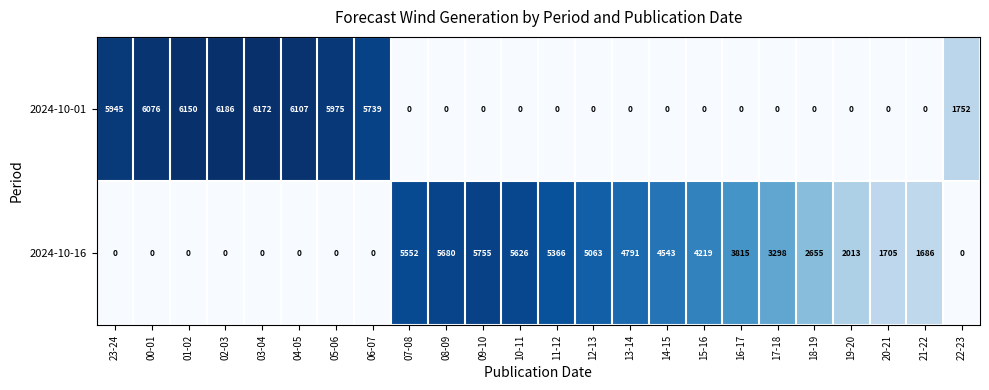

What is the approximate value of 2024-10-16 at 13-14, to the nearest 100?

4800